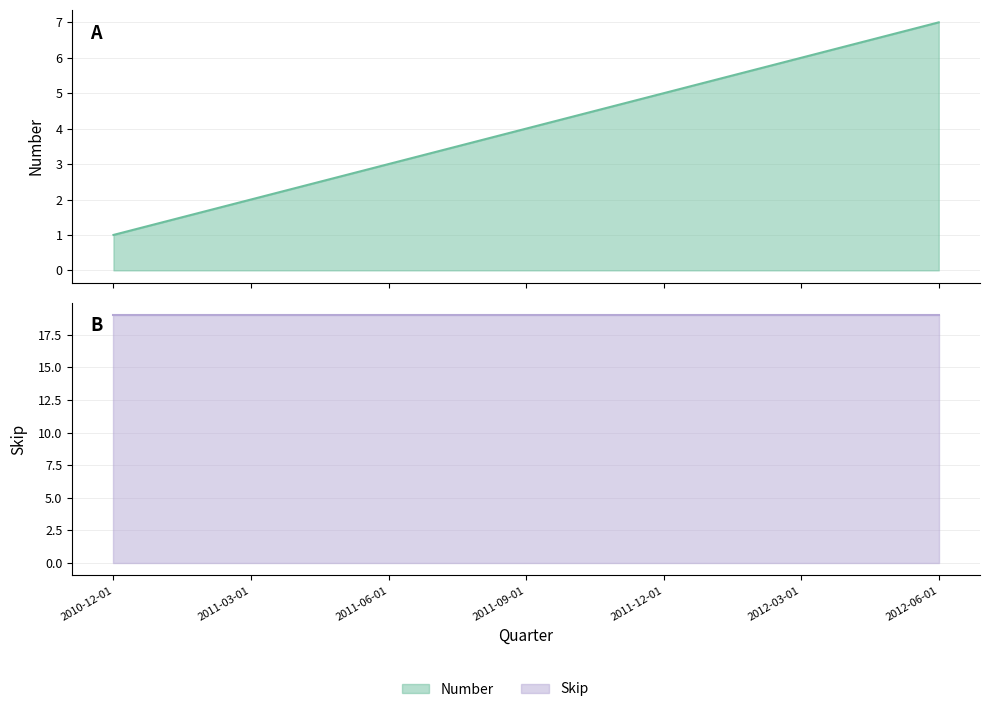

Reading left to right, extract all data points from this chart.

2010-12-01=1	2011-03-01=2	2011-06-01=3	2011-09-01=4	2011-12-01=5	2012-03-01=6	2012-06-01=7